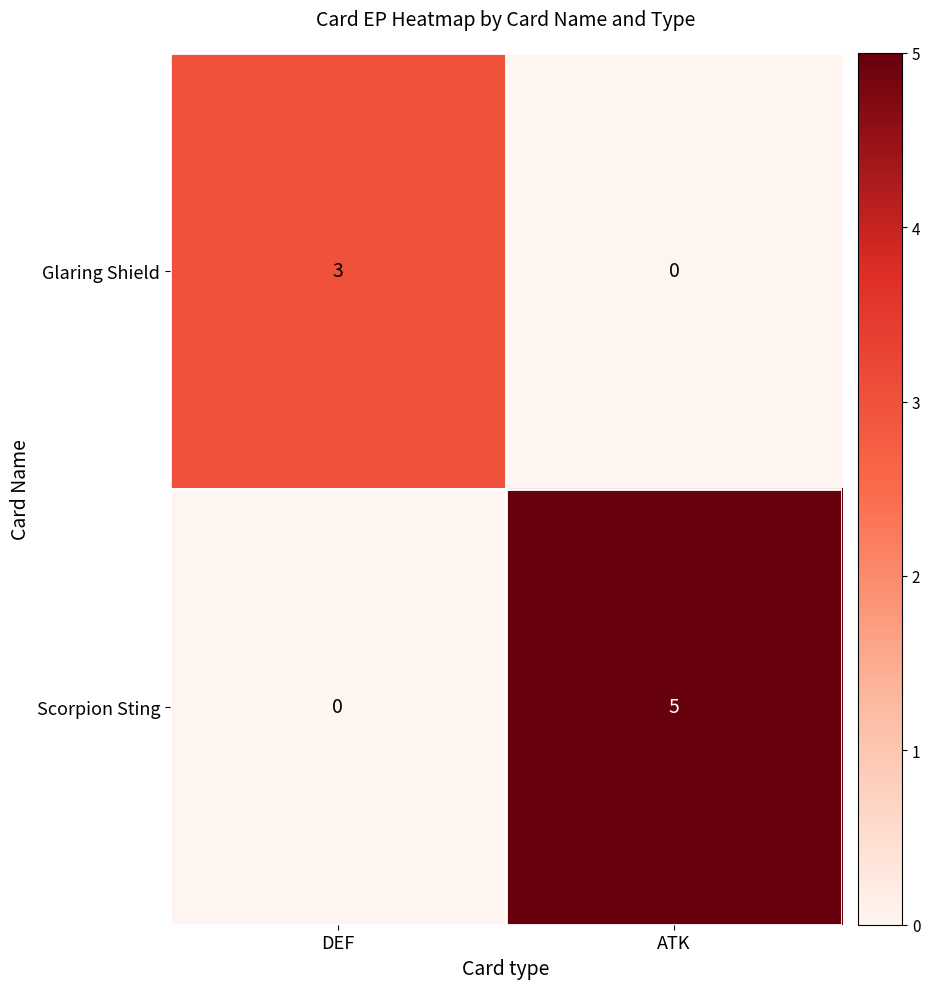

Which series changed the most between DEF and ATK?

Scorpion Sting